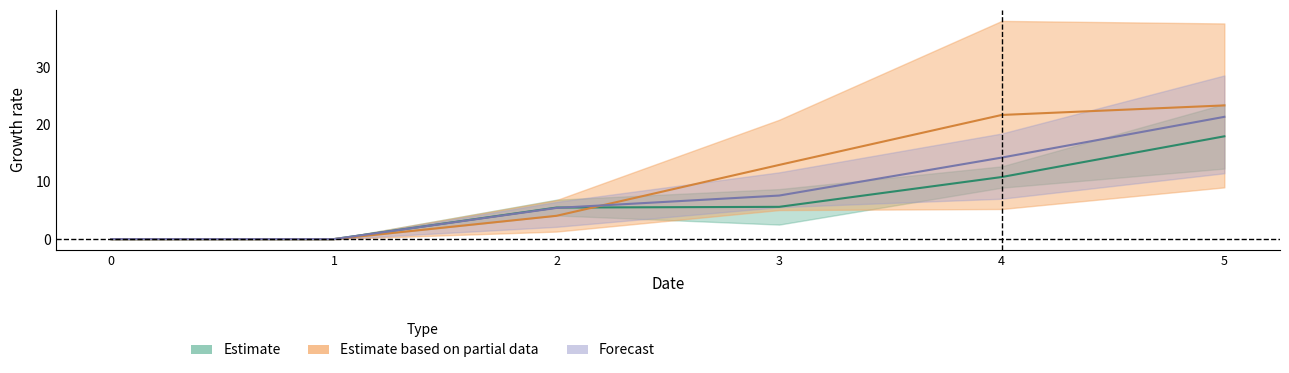

True or false: 4 has more than 2 points higher than both neighbors.

False